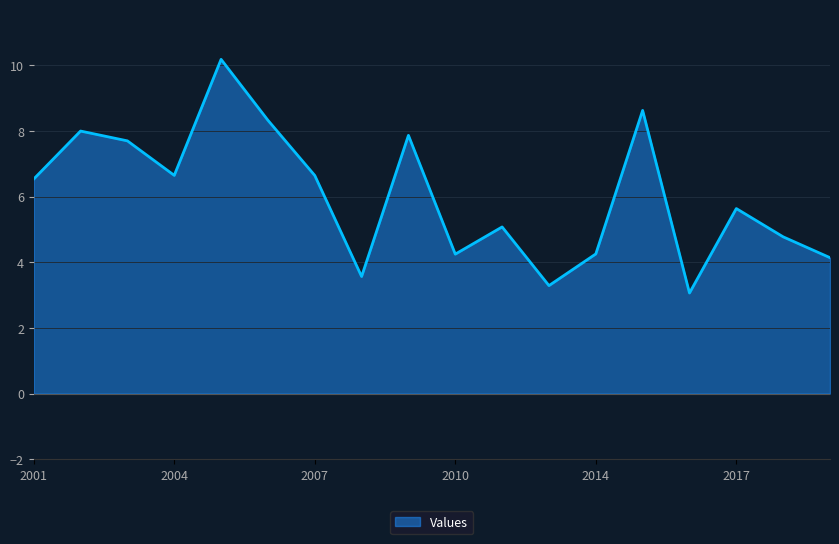

What is the greatest value displayed?

10.2